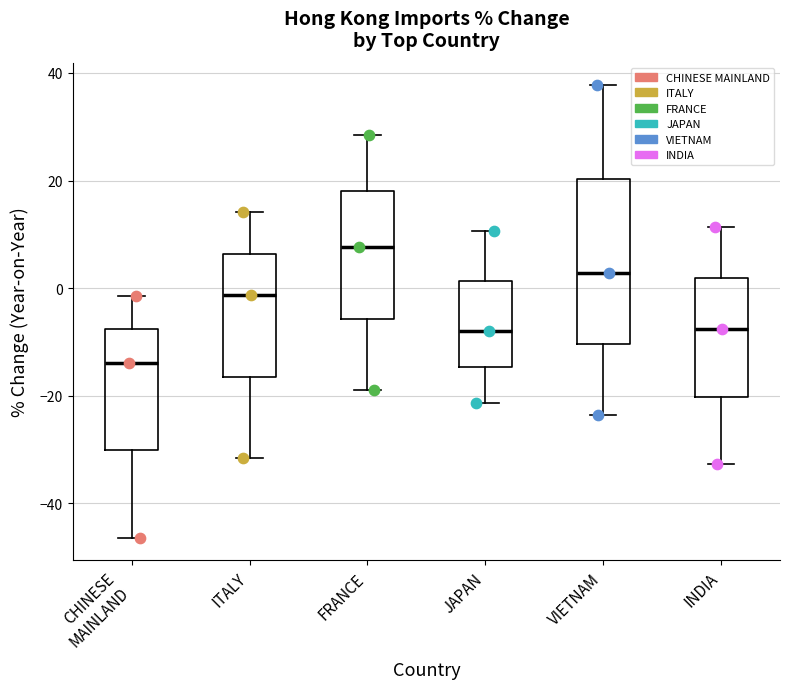

Which box's median line is the lowest?

CHINESE MAINLAND